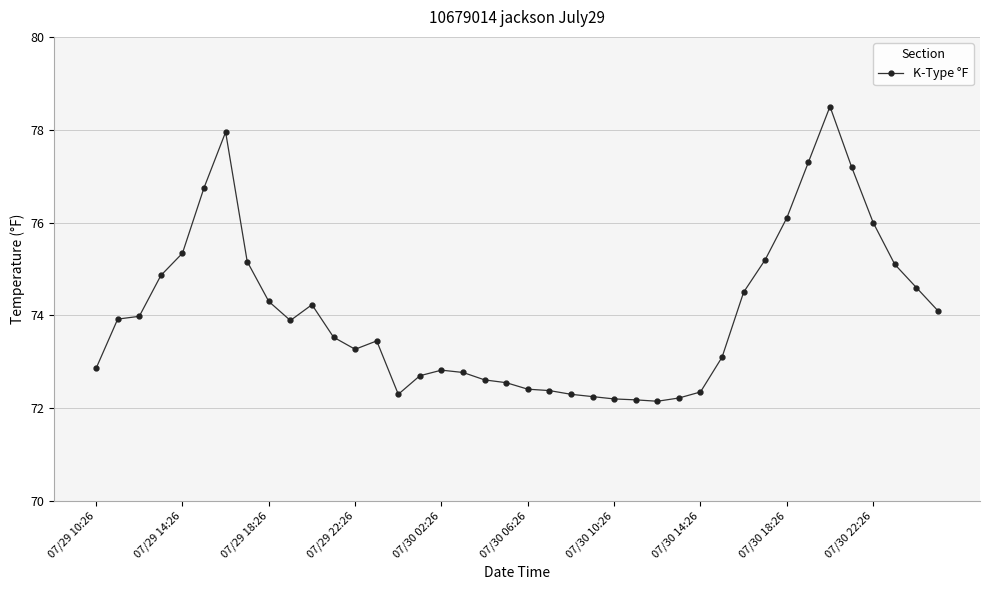

What is the average value?

74.0